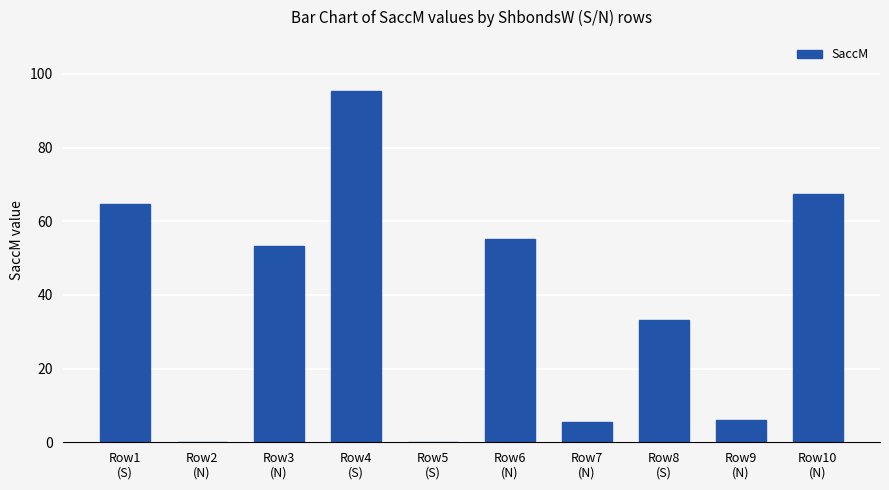

Is it true that the value at Row10
(N) is 67.4?

True